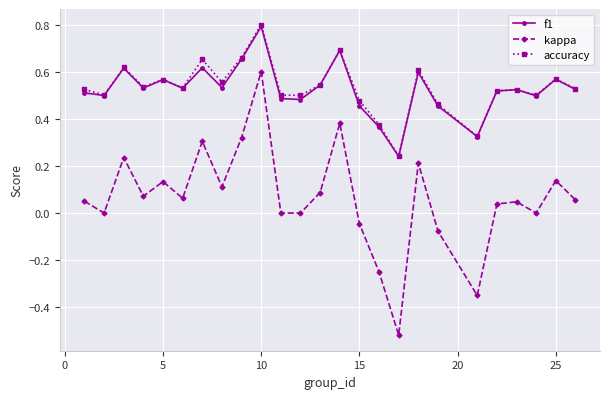

Which series has the largest range (max minus min)?

kappa